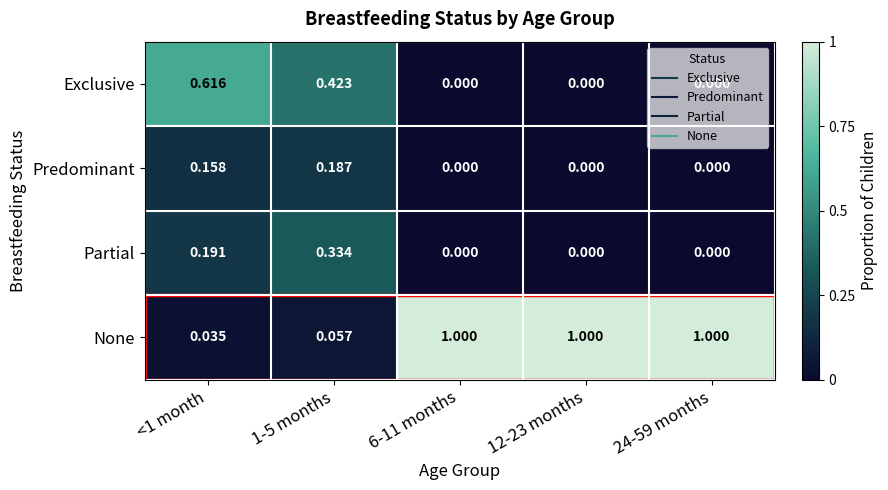

List the series in order of their peak value, highest first.

None, Exclusive, Partial, Predominant